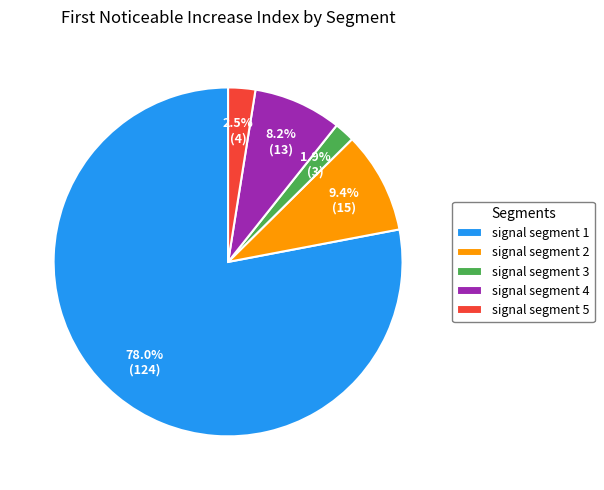

To the nearest percent, what is the difference between the signal segment 4 and signal segment 5 slice percentages?

6%